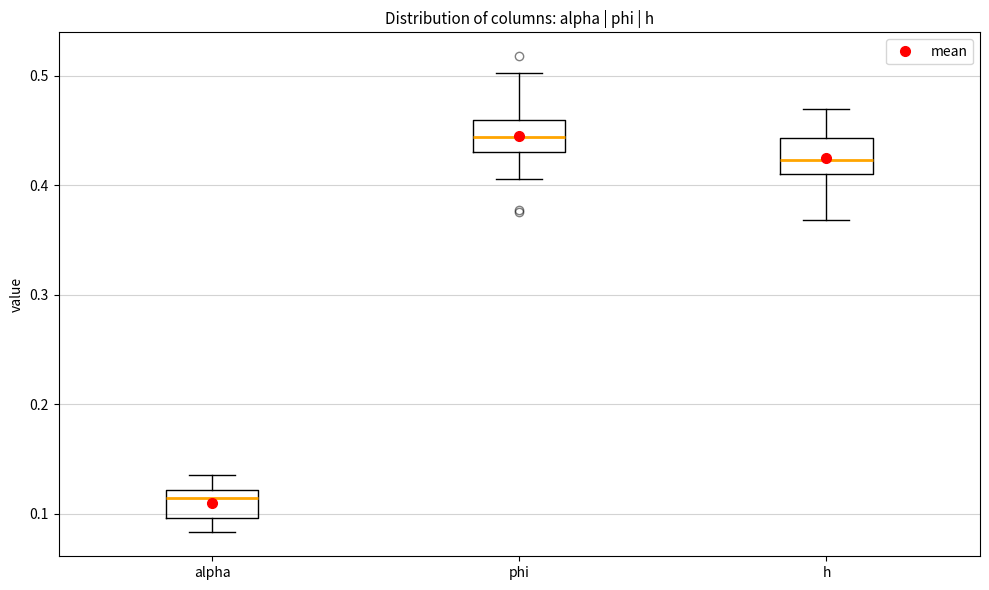

Where is the upper edge of the box for h on the y-axis? The values are not printed on the chart, so give them approximately, as read against the axis.

0.44